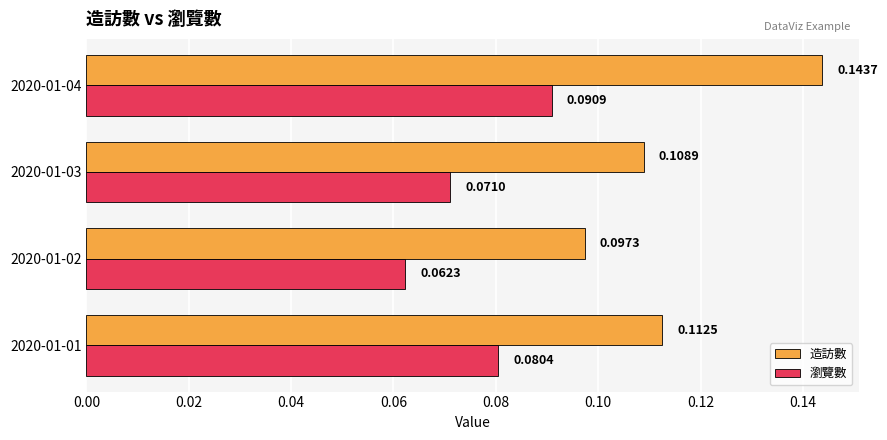

What is the sum of all 瀏覽數 values?

0.3